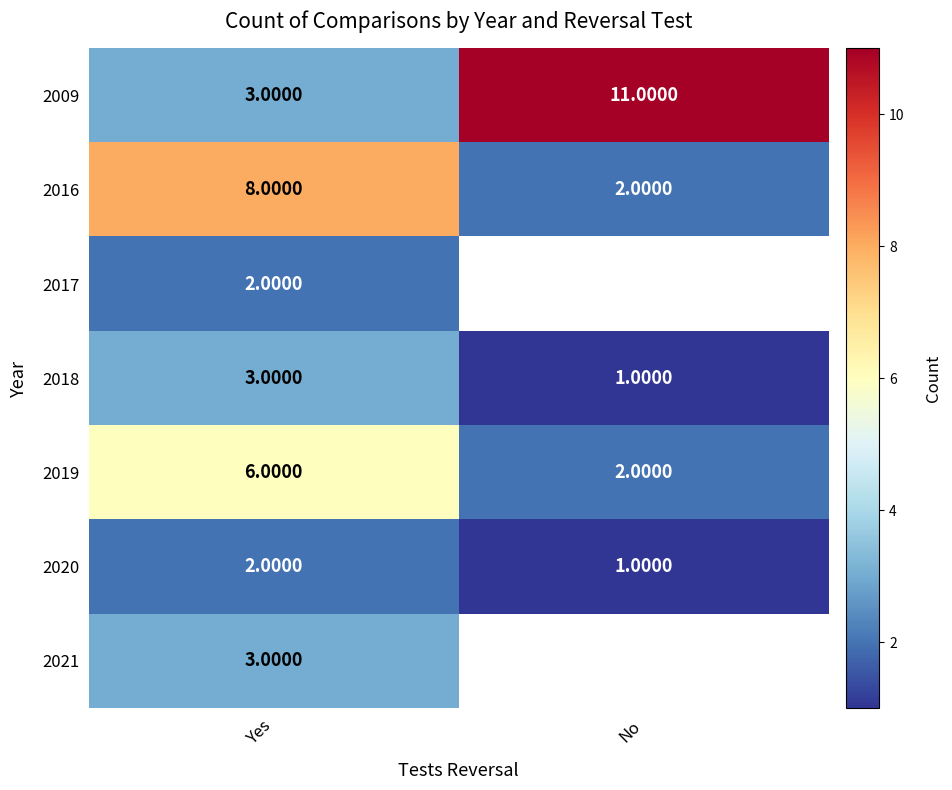

At which label does 2019 reach its peak?

Yes